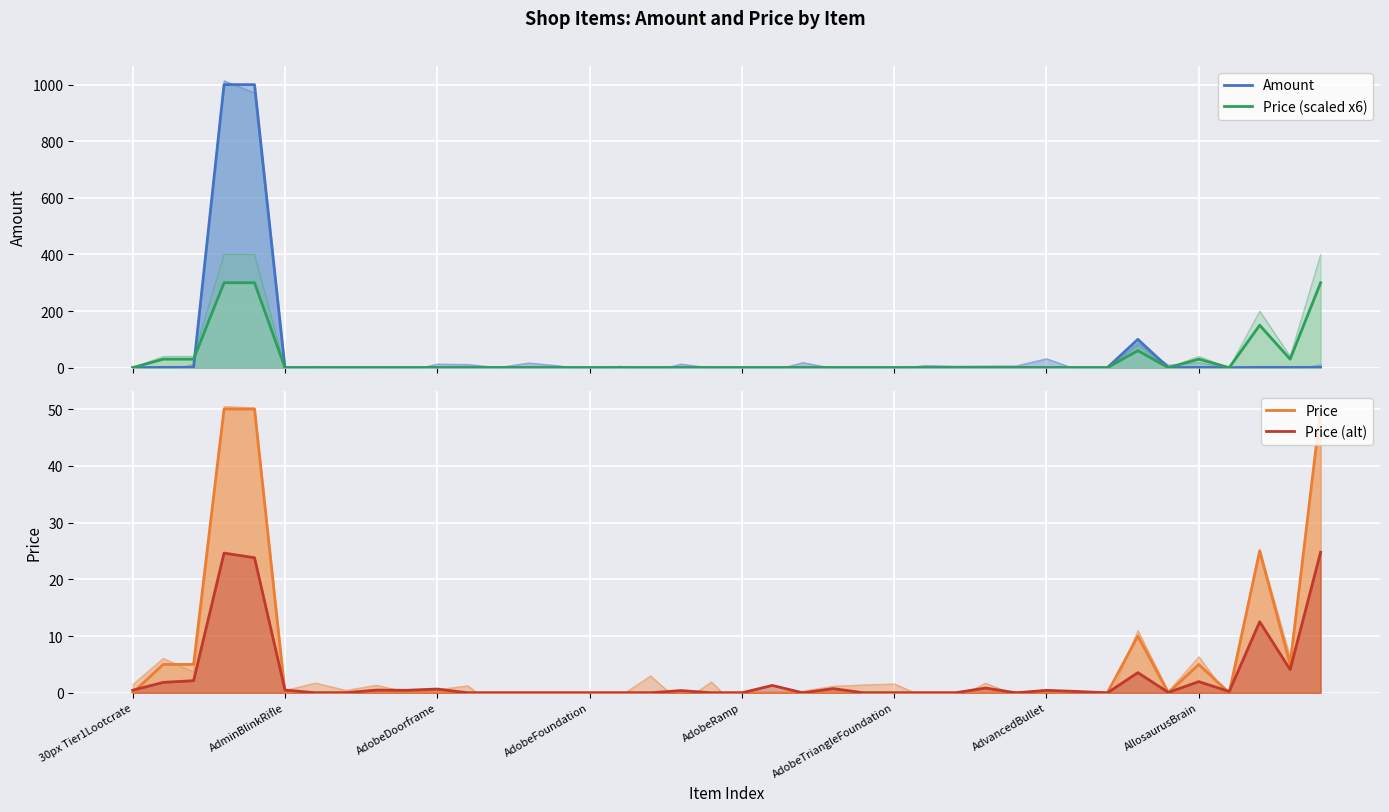

True or false: Price (scaled x6) and Price (alt) cross at least once.

True